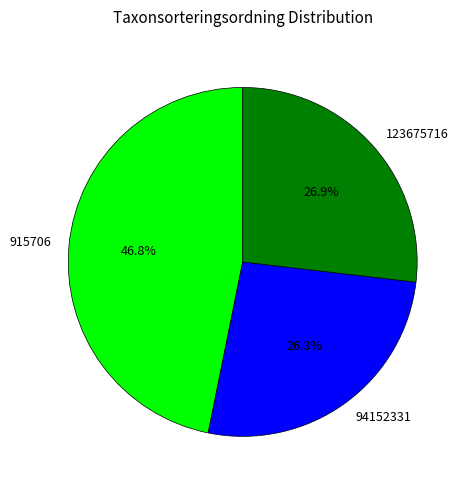

What percentage is the 915706 slice, to the nearest percent?

47%